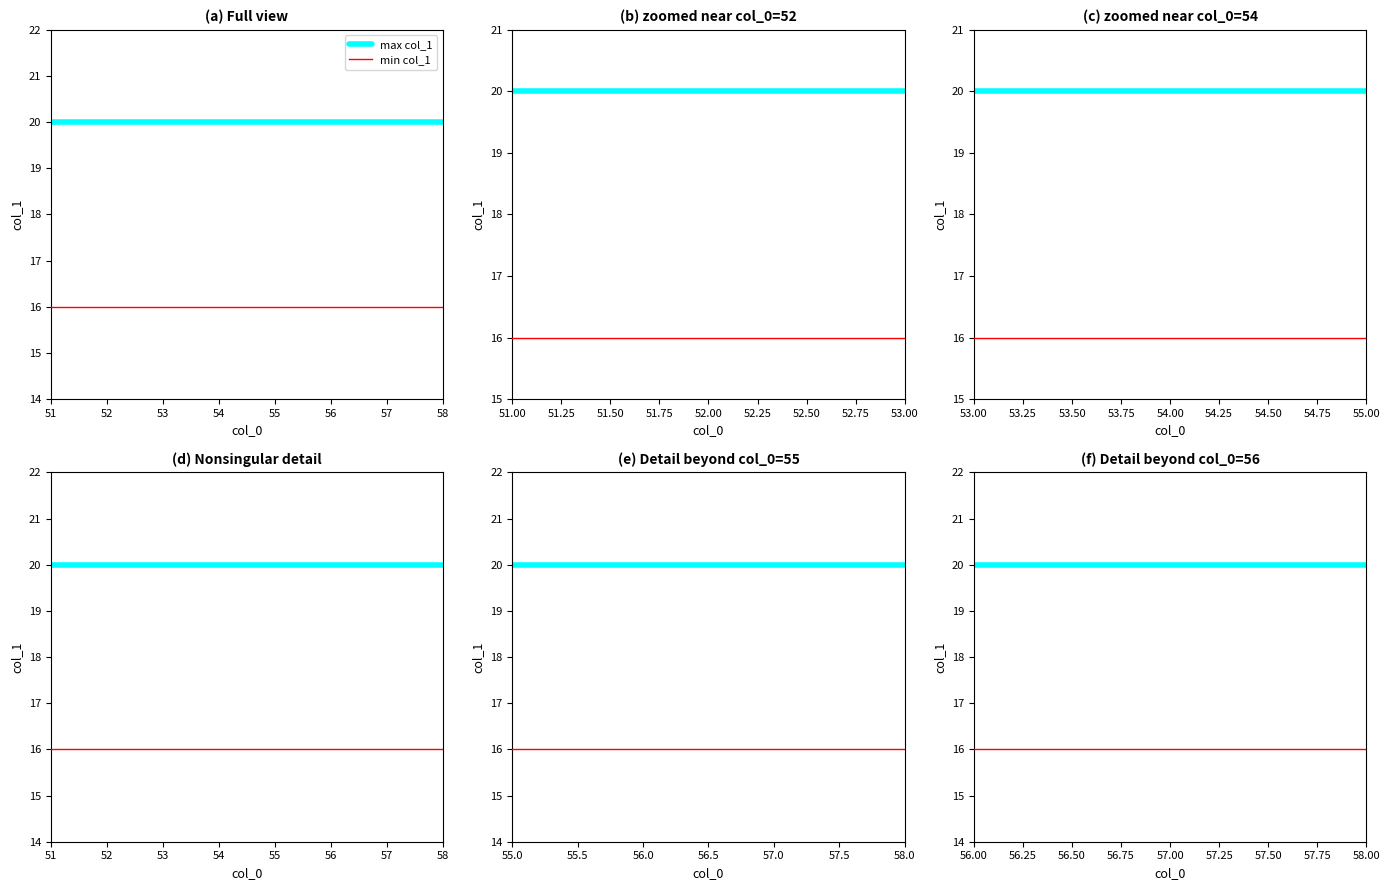

True or false: max col_1 has more than 1 points higher than both neighbors.

False